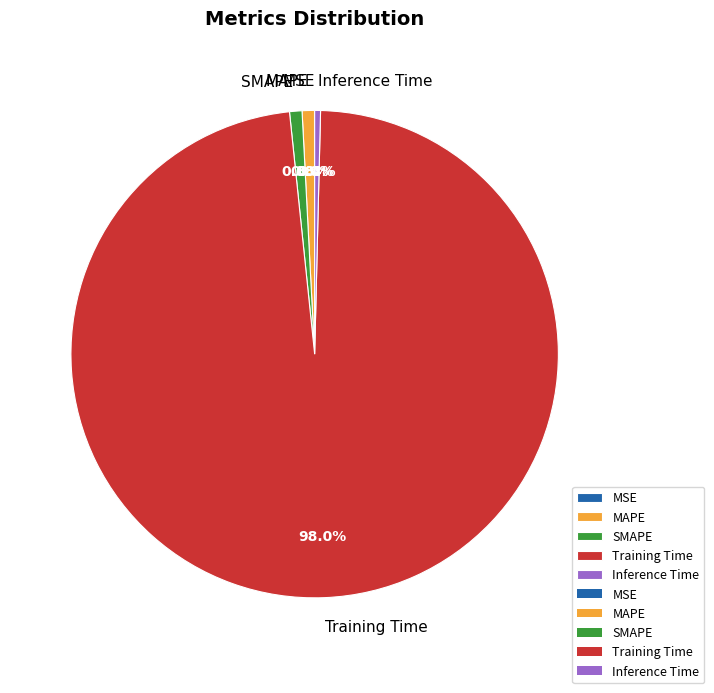

Which slice is the largest?

Training Time